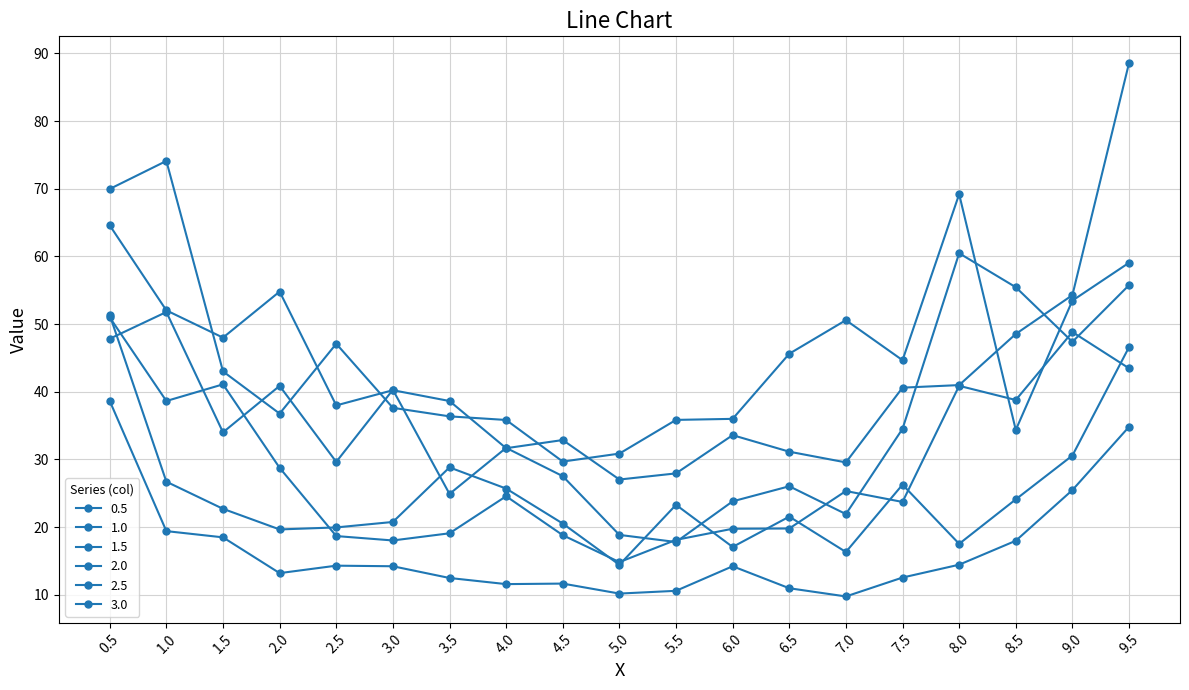

True or false: 0.5 and 1.0 cross at least once.

False